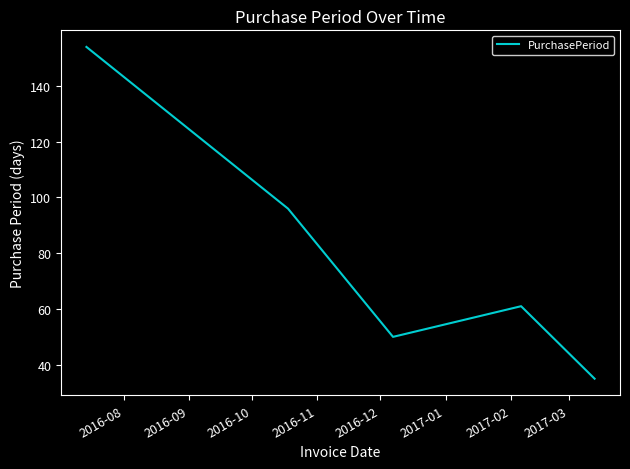

What is the maximum value shown in the chart?

154